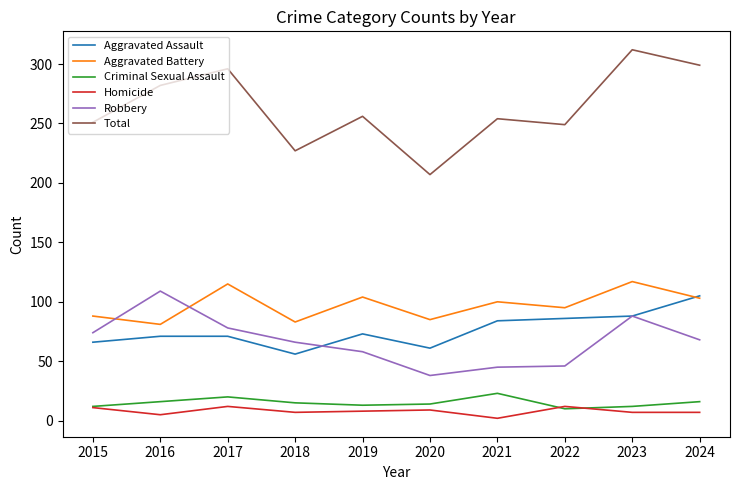

What is the maximum value for Homicide?

12